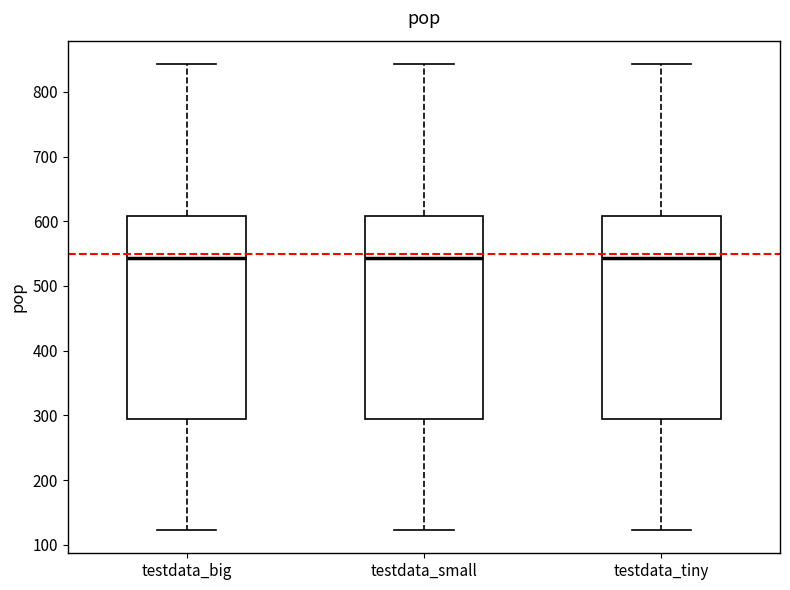

Where does the median line of the box for testdata_big sit on the y-axis? The values are not printed on the chart, so give them approximately, as read against the axis.

540